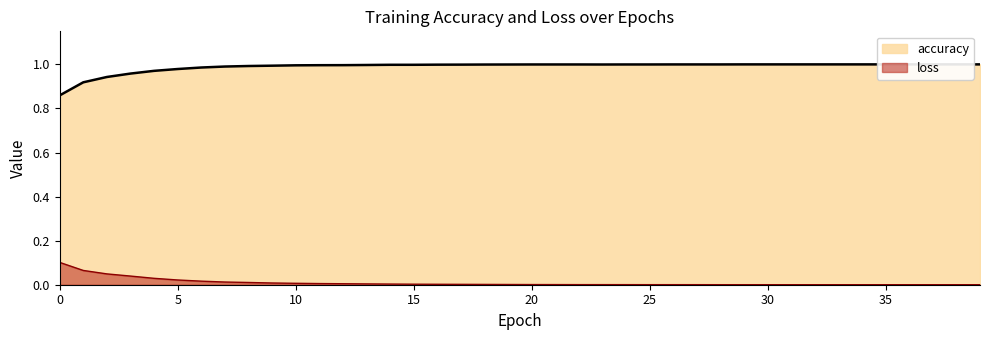

Reading left to right, transcribe all the data shown in this chart.

loss: 0.1	0.1	0.0	0.0	0.0	0.0	0.0	0.0	0.0	0.0	0.0	0.0	0.0	0.0	0.0	0.0	0.0	0.0	0.0	0.0	0.0	0.0	0.0	0.0	0.0	0.0	0.0	0.0	0.0	0.0	0.0	0.0	0.0	0.0	0.0	0.0	0.0	0.0	0.0	0.0
accuracy: 0.9	0.9	0.9	1.0	1.0	1.0	1.0	1.0	1.0	1.0	1.0	1.0	1.0	1.0	1.0	1.0	1.0	1.0	1.0	1.0	1.0	1.0	1.0	1.0	1.0	1.0	1.0	1.0	1.0	1.0	1.0	1.0	1.0	1.0	1.0	1.0	1.0	1.0	1.0	1.0